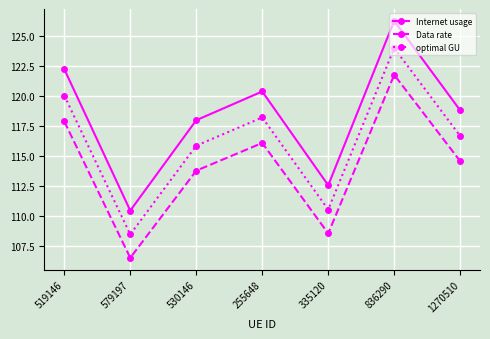

What is the average value of the Internet usage series?

118.4